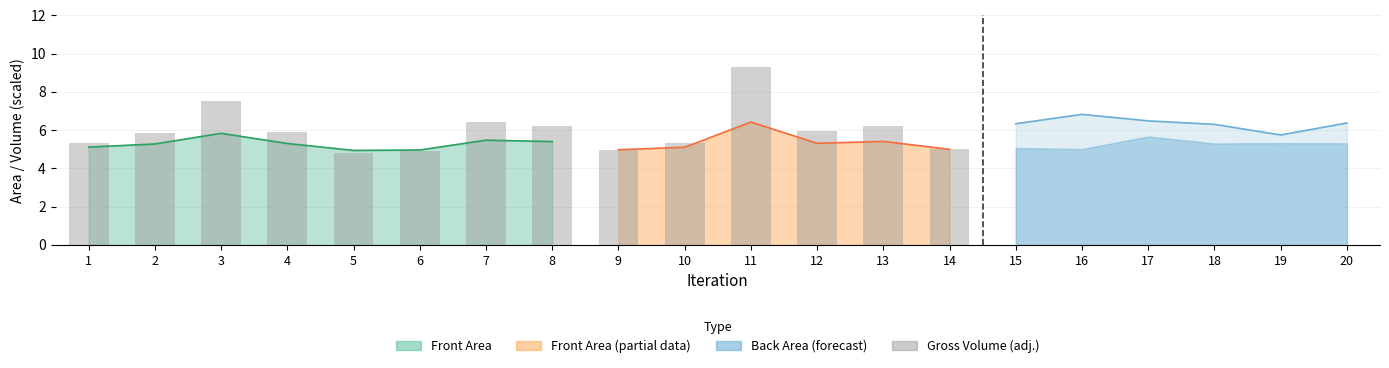

Rank the categories by value from highest to lowest.

3, 7, 8, 4, 2, 1, 6, 5